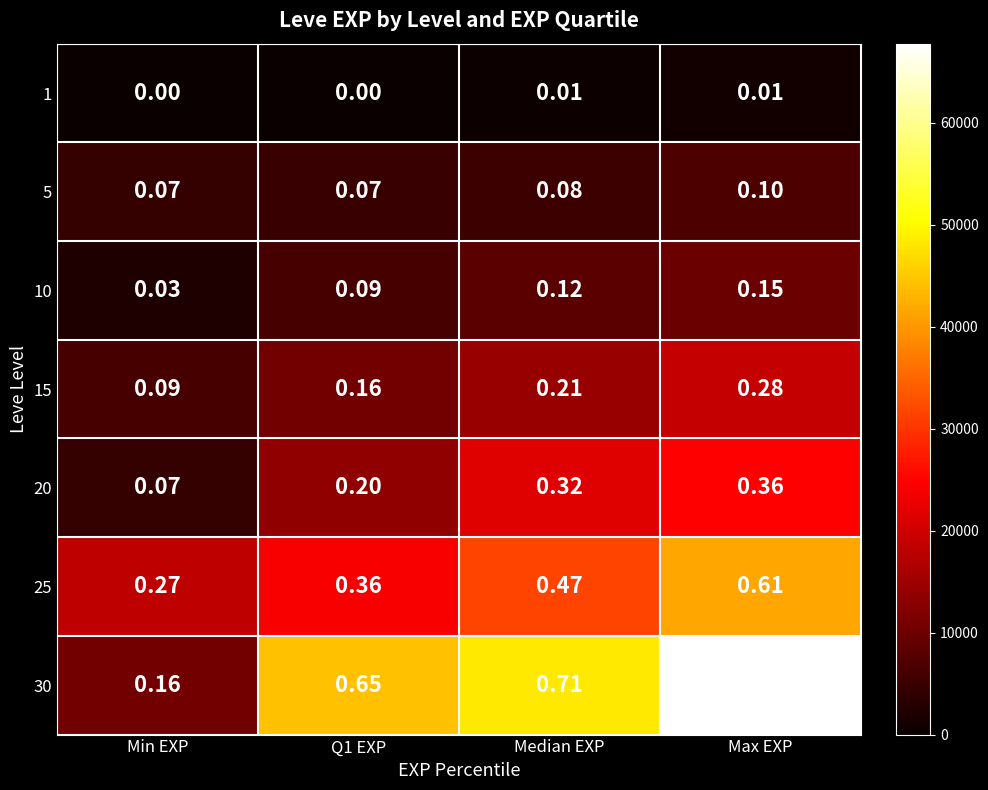

At which category is the sum across all series the highest?

Max EXP